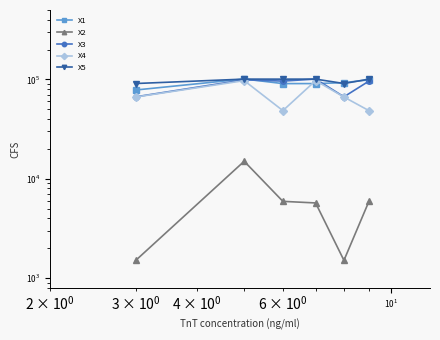

What is the maximum value shown in the chart?

100988.4